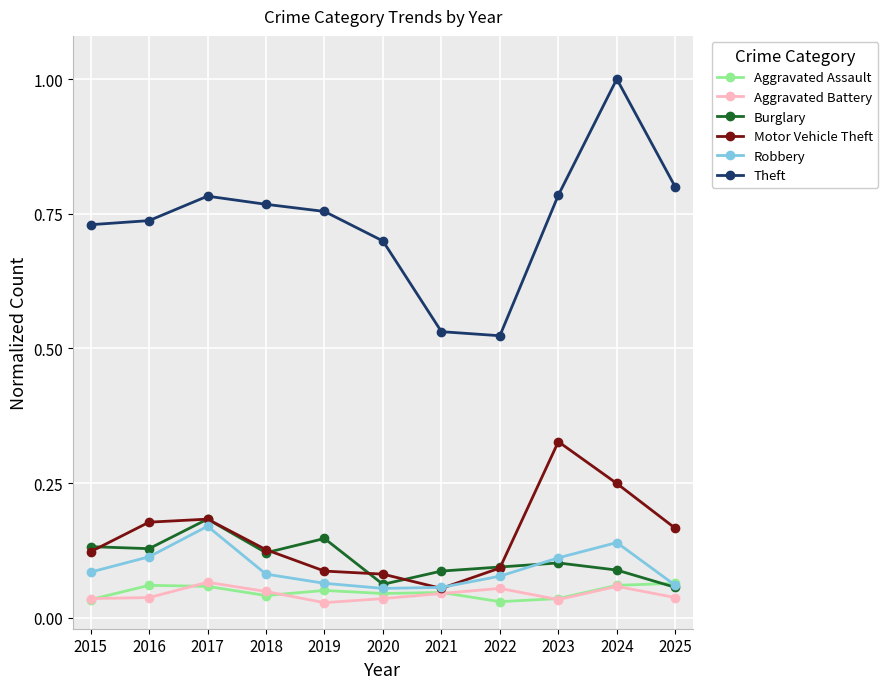

Which series changed the most between 2015 and 2018?

Theft